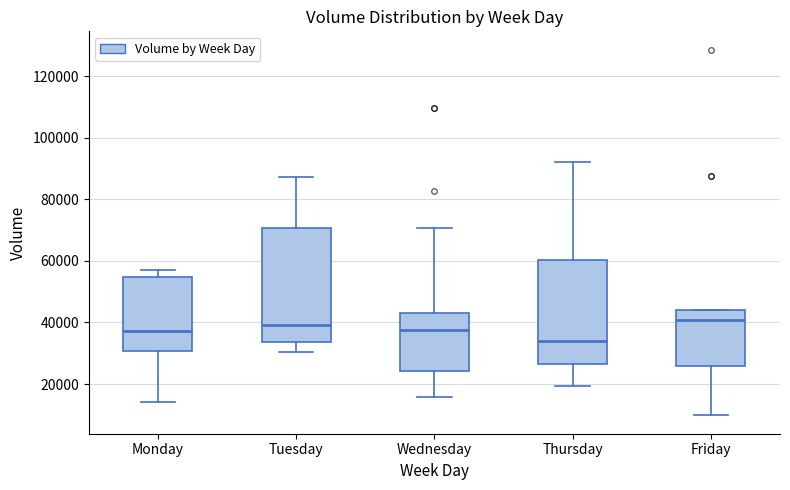

Where does the median line of the box for Monday sit on the y-axis? The values are not printed on the chart, so give them approximately, as read against the axis.

38000